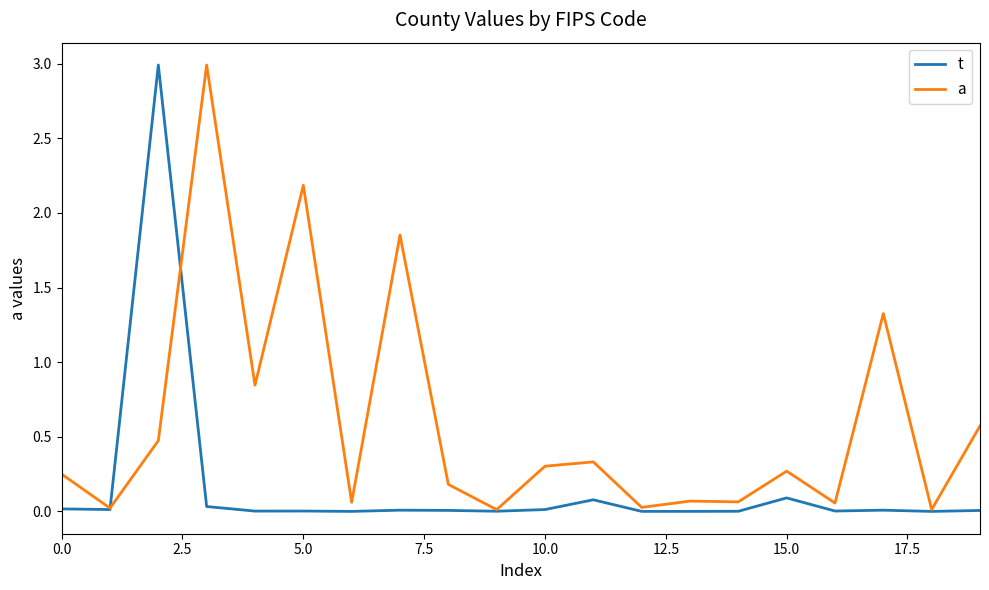

Rank the series by their average value, from highest to lowest.

a, t